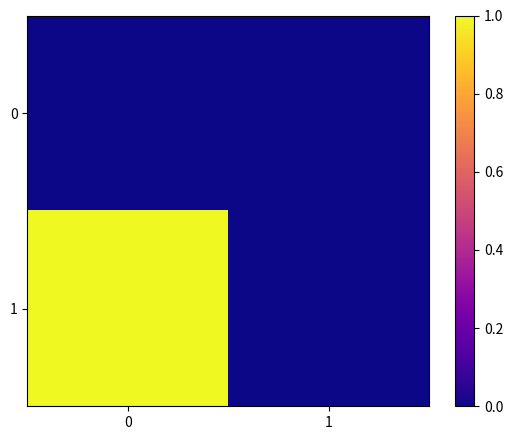

How many distinct data groups are displayed?

2